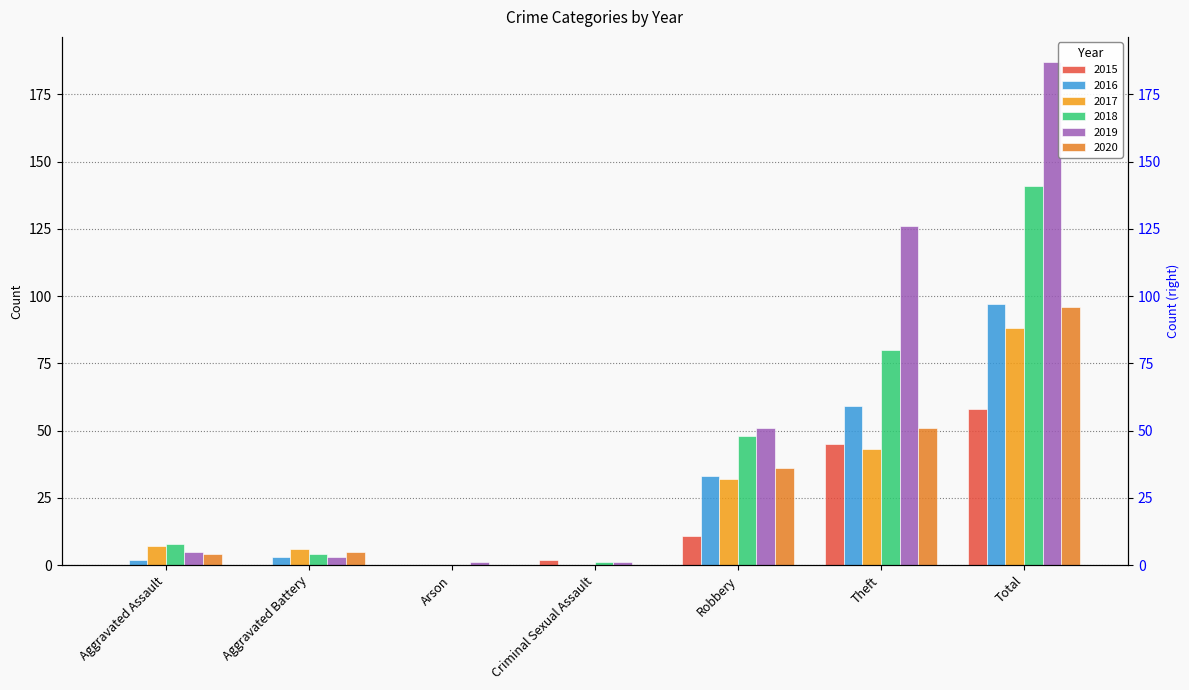

Rank the series by their maximum value, from lowest to highest.

2015, 2017, 2020, 2016, 2018, 2019